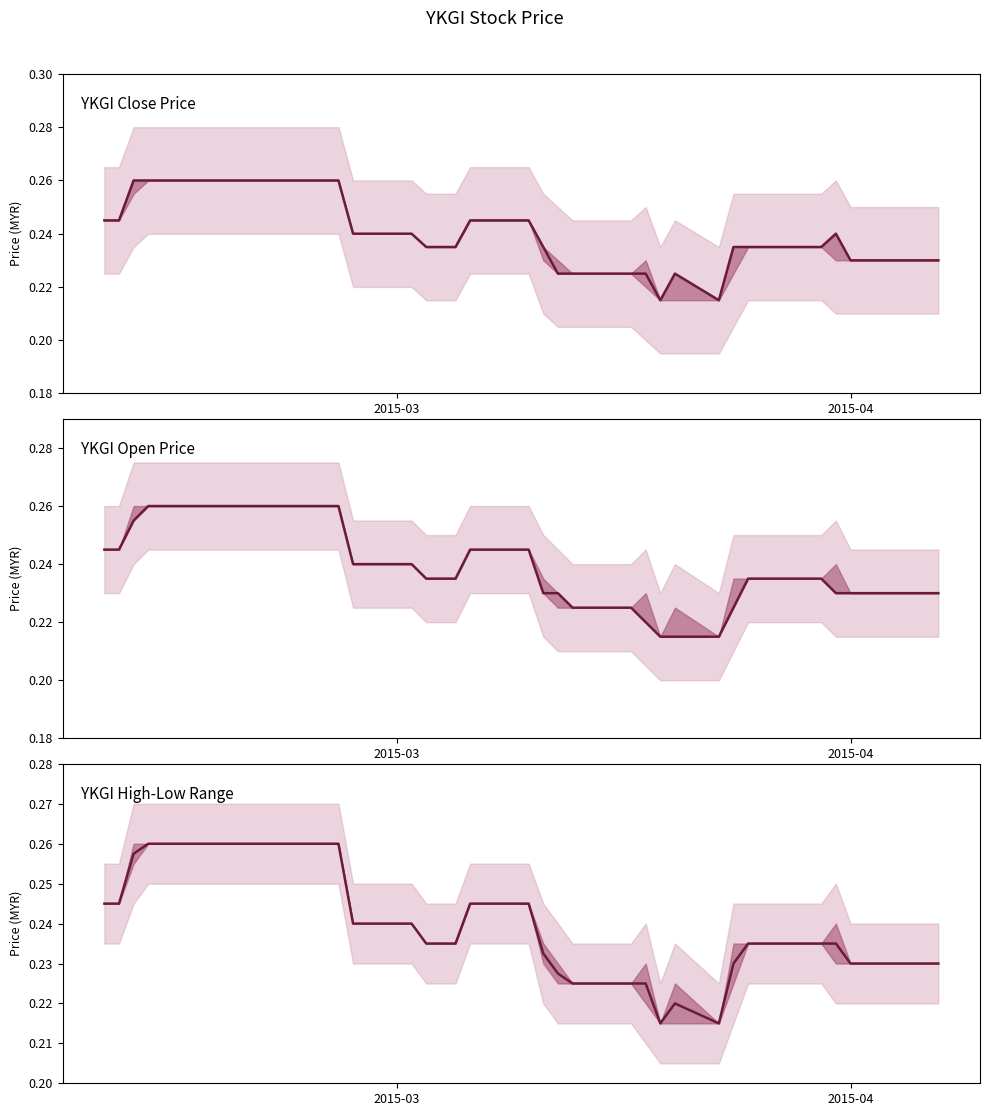

How many times do YKGI High-Low Range and YKGI Open Price cross each other?

1